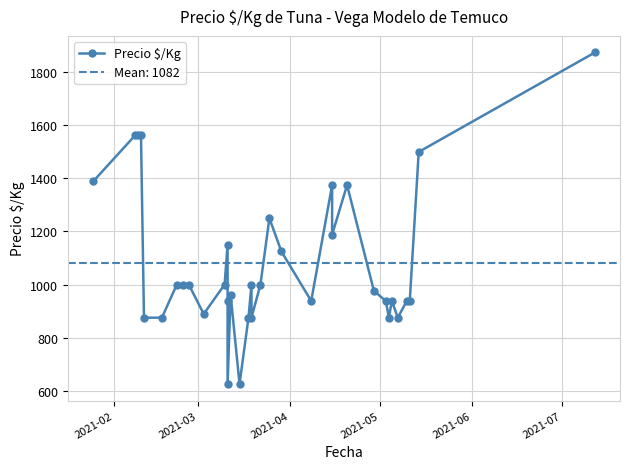

What is the sum of all values?

37868